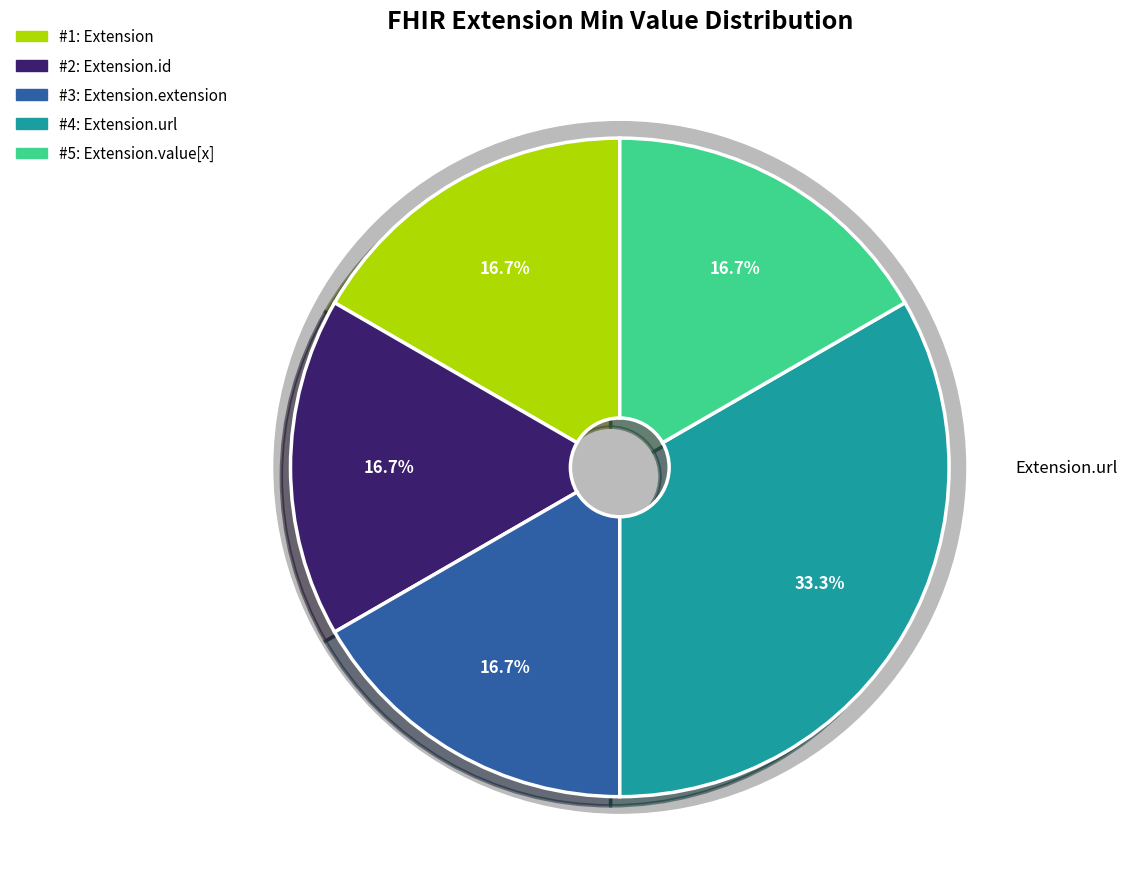

Which category has the biggest portion of the pie?

Extension.url